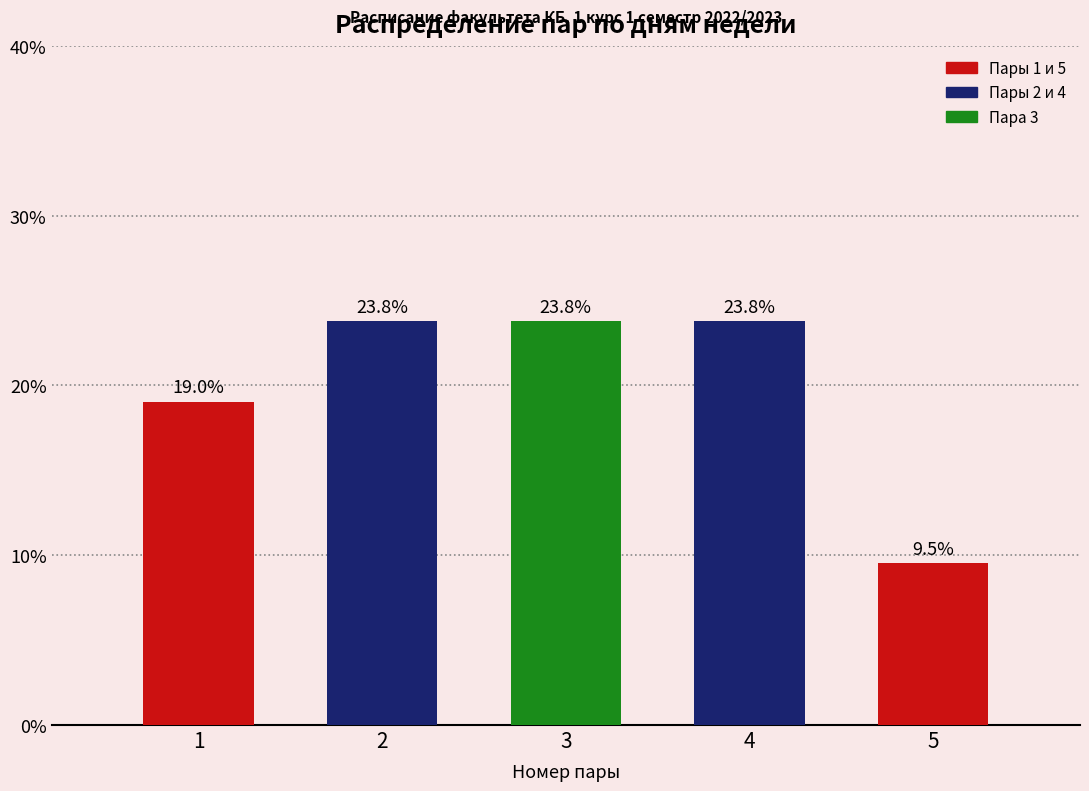

Reading left to right, what are all the values shown in this chart?

19.0	23.8	23.8	23.8	9.5